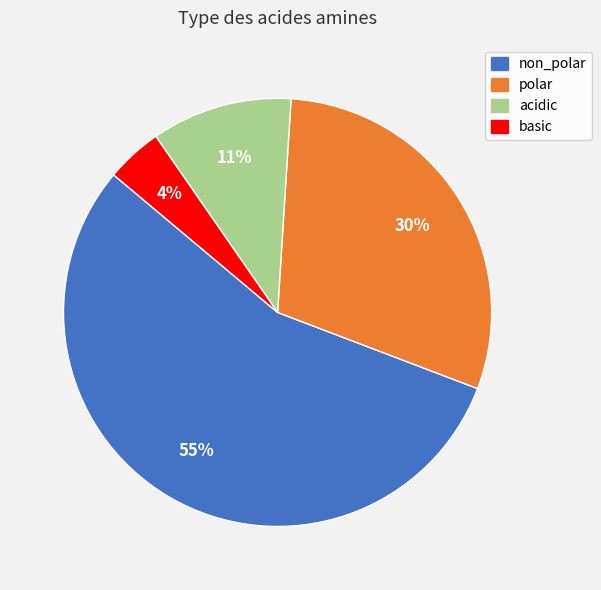

To the nearest percent, what is the difference between the largest and smallest slice percentages?

51%